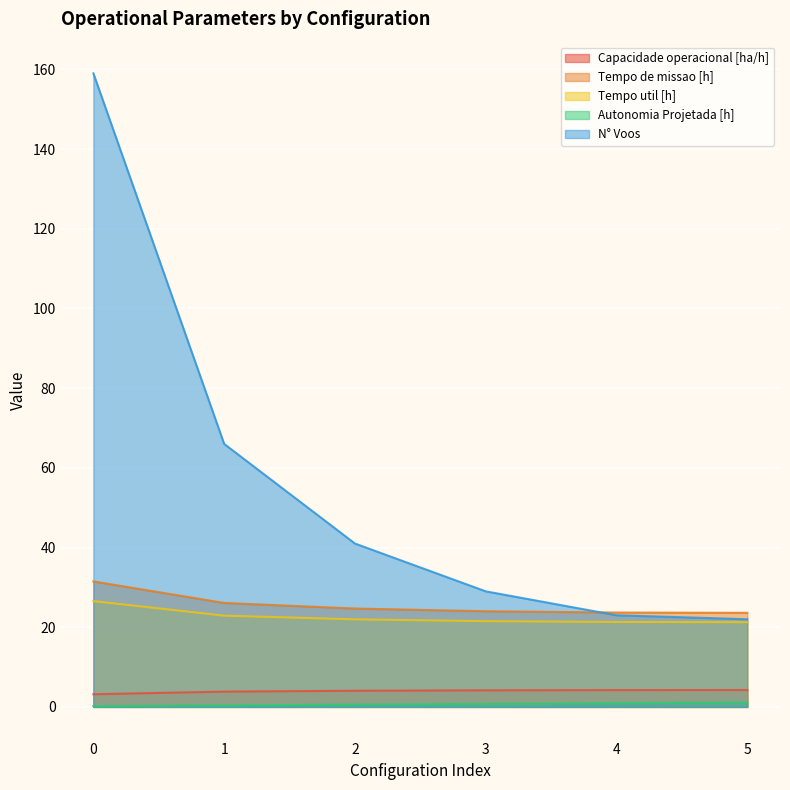

Which series has the largest total across all categories?

N° Voos